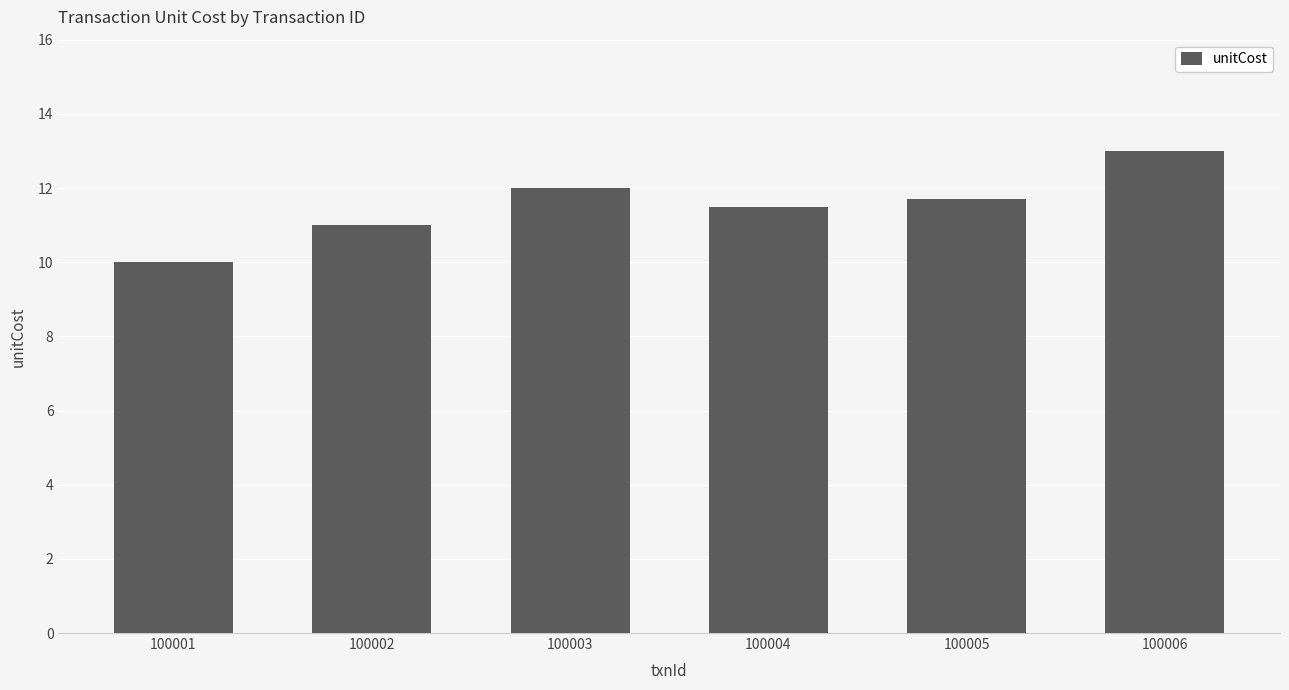

What is the greatest value displayed?

13.0